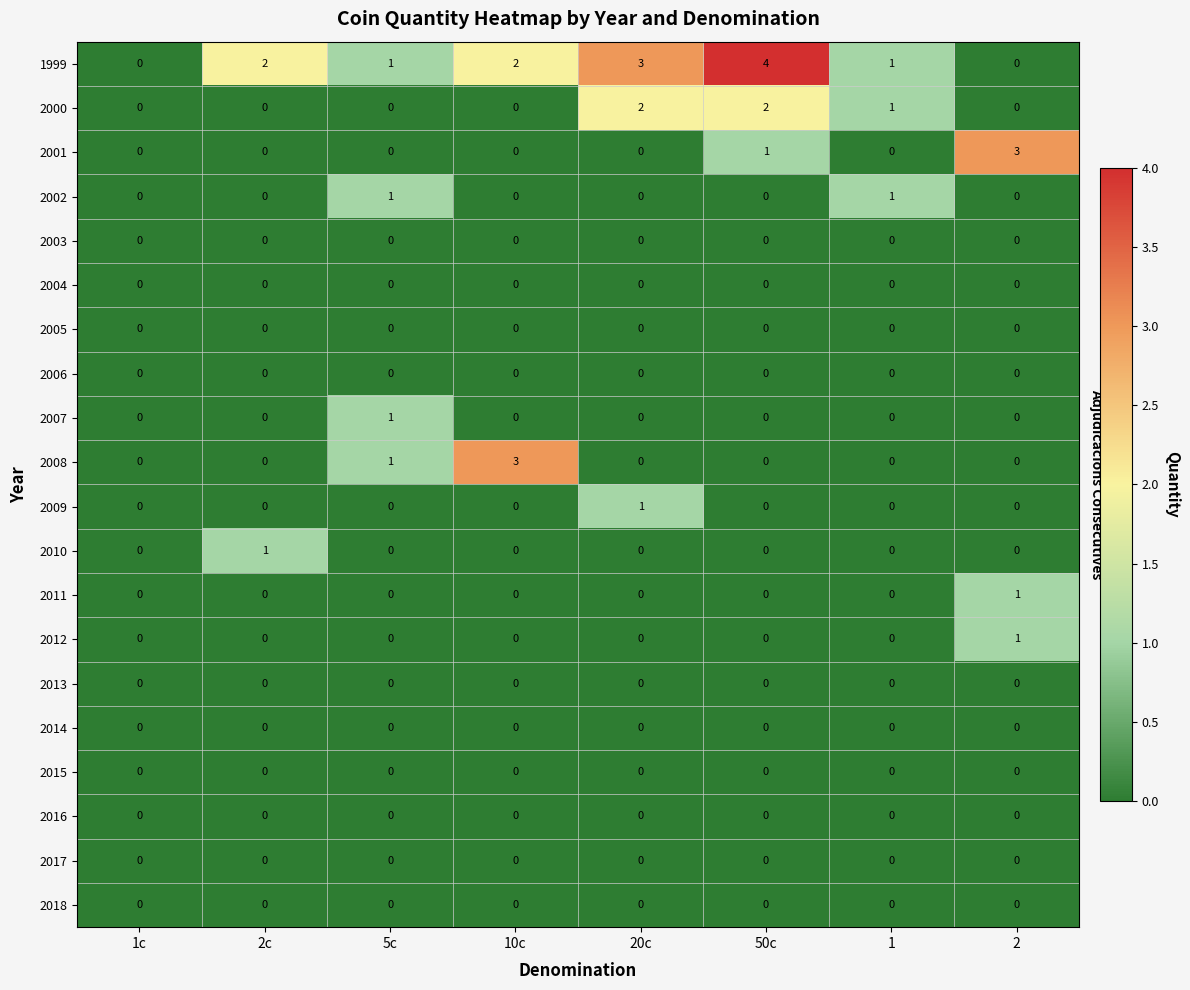

The 2013 series shows 0 at 1c. True or false?

True